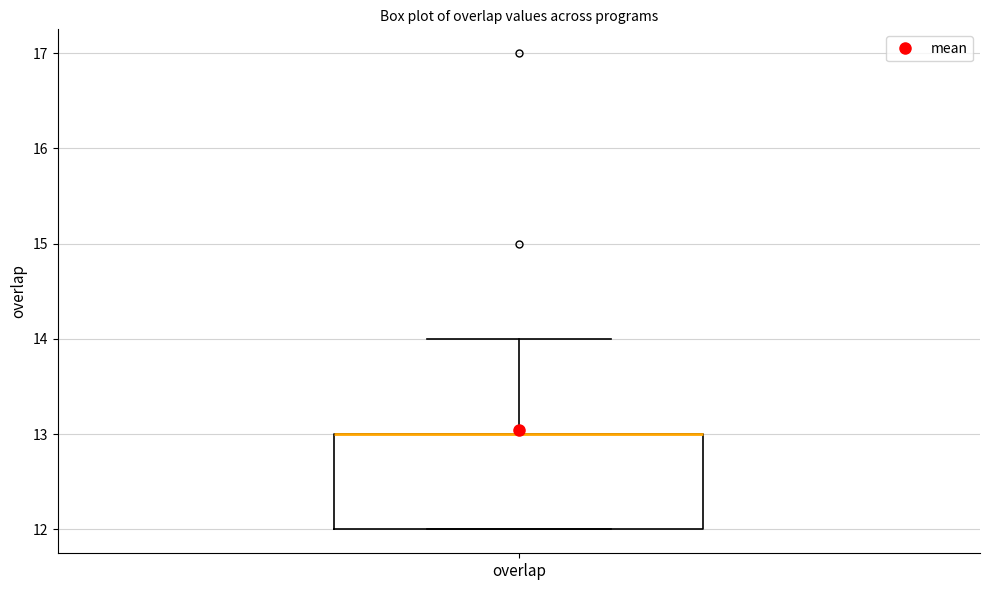

Where is the upper edge of the box for overlap on the y-axis? The values are not printed on the chart, so give them approximately, as read against the axis.

13